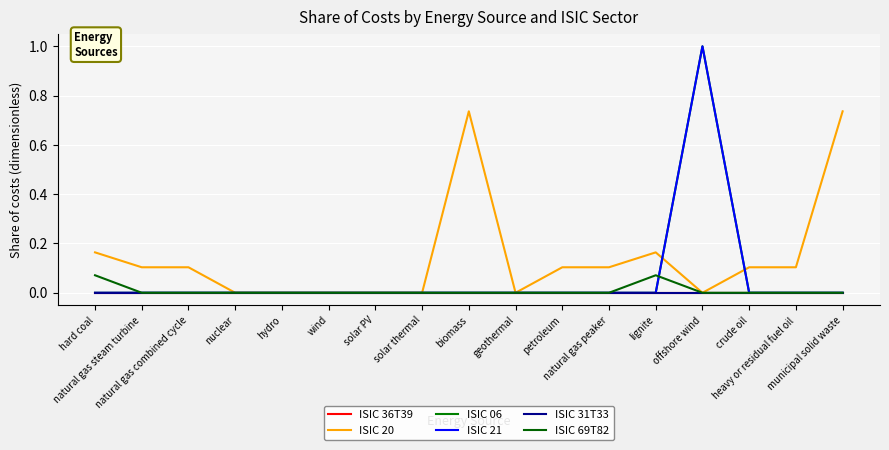

True or false: ISIC 20 and ISIC 31T33 intersect in this chart.

False